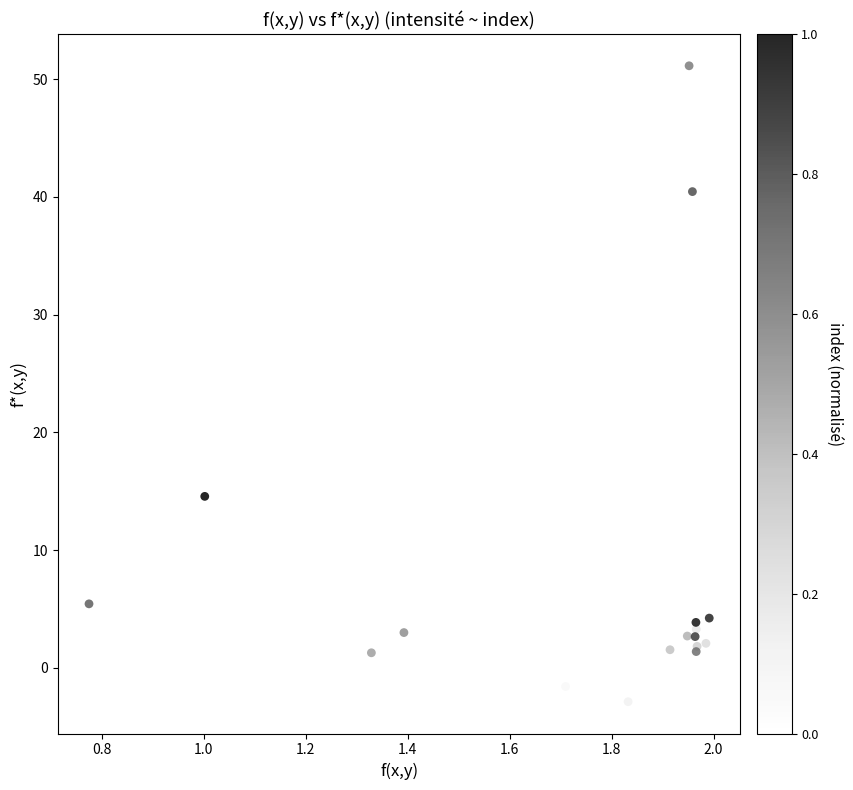

What Y value in the scatter plot is closest to 24?

14.6